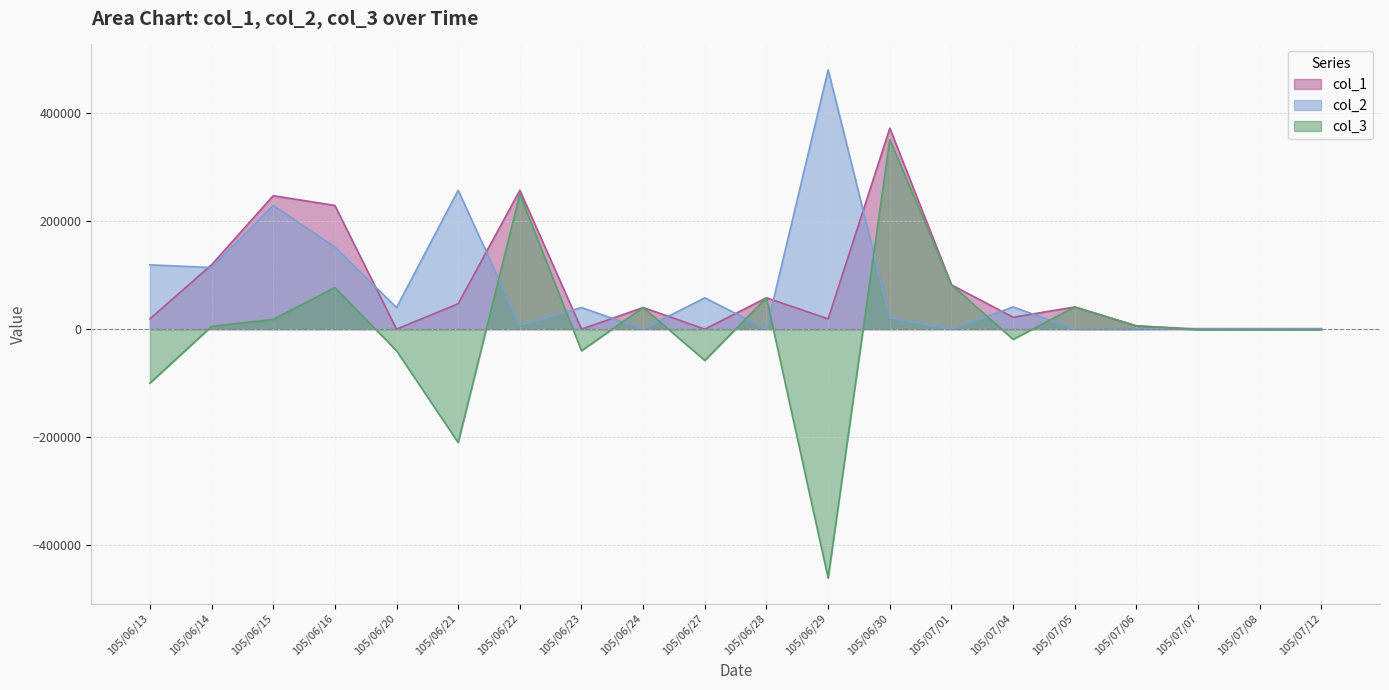

Reading right to left, list all the values displayed in this chart.

col_1: 0	0	0	6000	41000	22000	82000	372000	19000	58000	0	40000	0	257000	47000	0	229000	247000	119000	19000
col_2: 1000	1000	1000	0	0	41000	0	21000	480000	0	58000	0	40000	7000	257000	40000	152000	229000	114000	119000
col_3: -1000	-1000	-1000	6000	41000	-19000	82000	351000	-461000	58000	-58000	40000	-40000	250000	-210000	-40000	77000	18000	5000	-100000